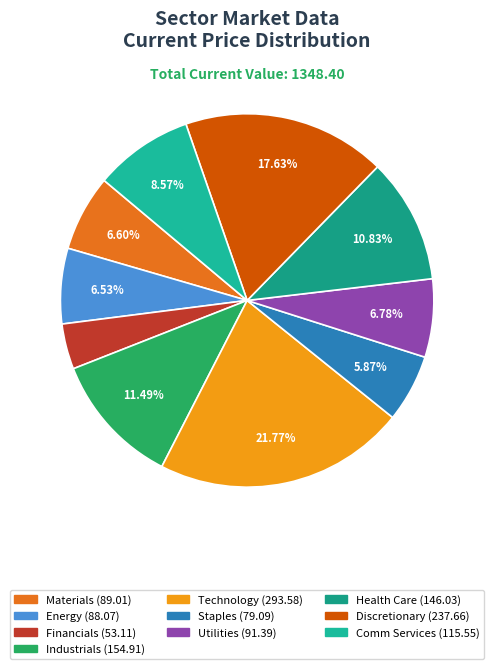

Which has a higher value, Energy or Technology?

Technology